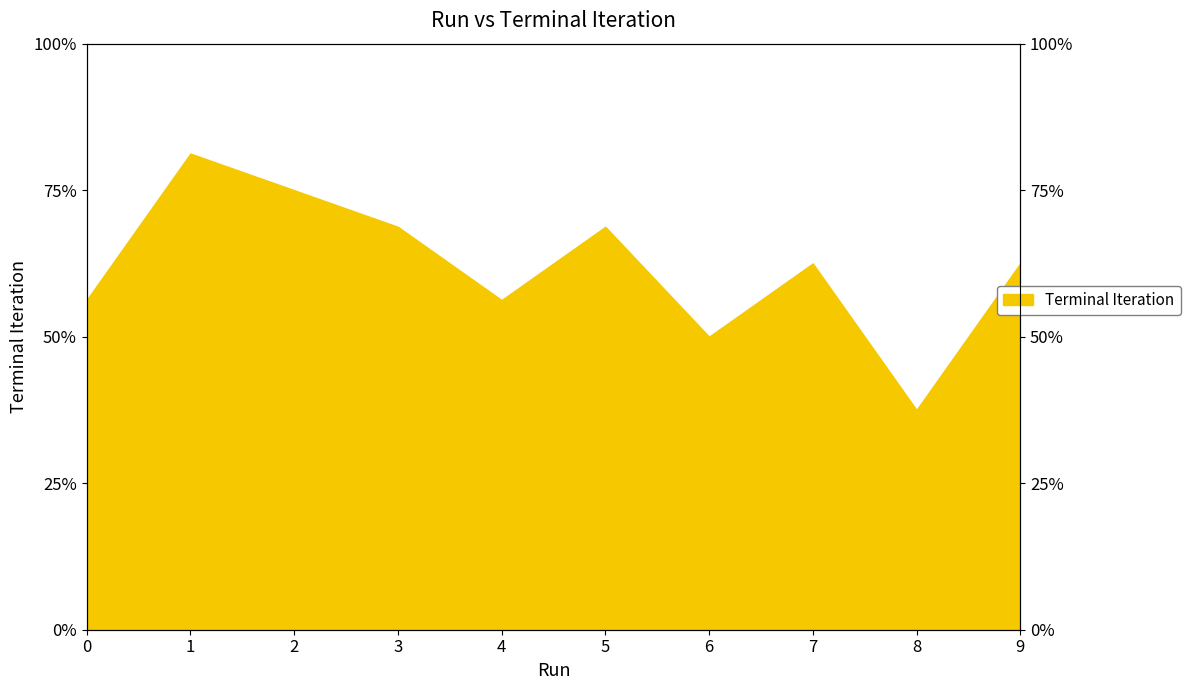

True or false: the data shows 6 at 8.

True